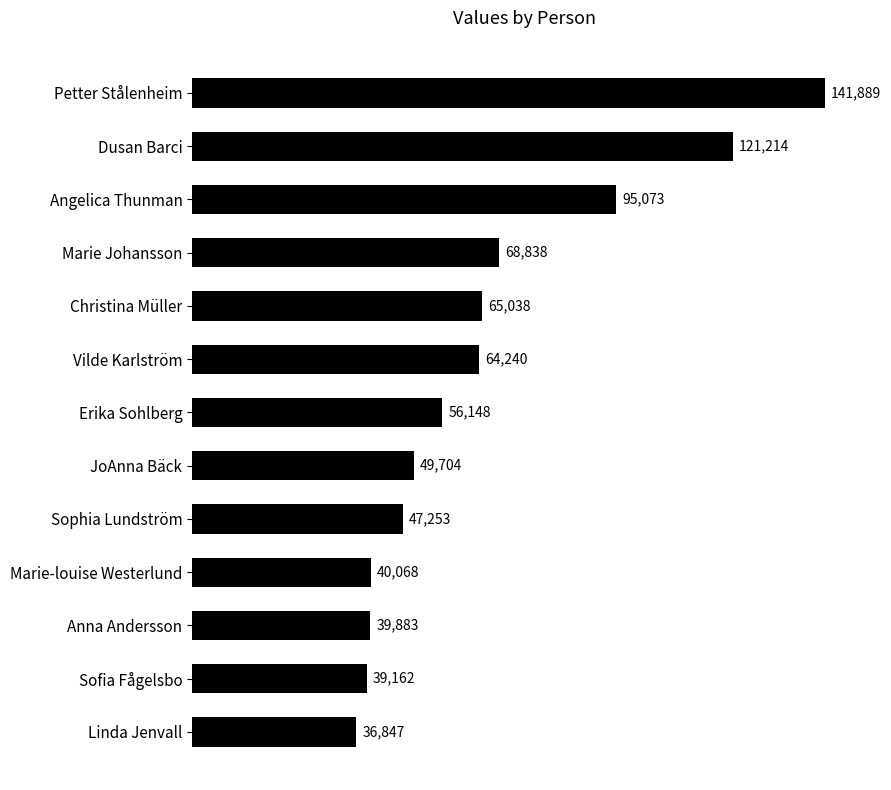

At which label is the value closest to 89368?

Angelica Thunman